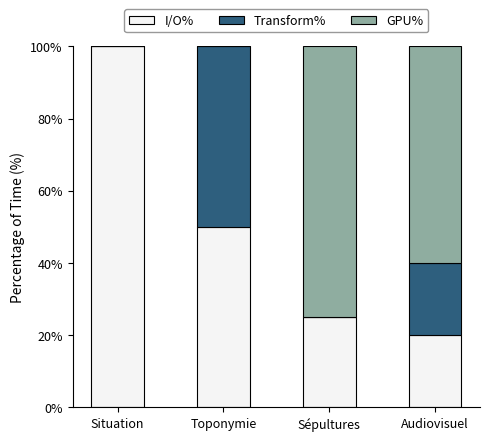

True or false: I/O% has a value of 10 at Toponymie.

False